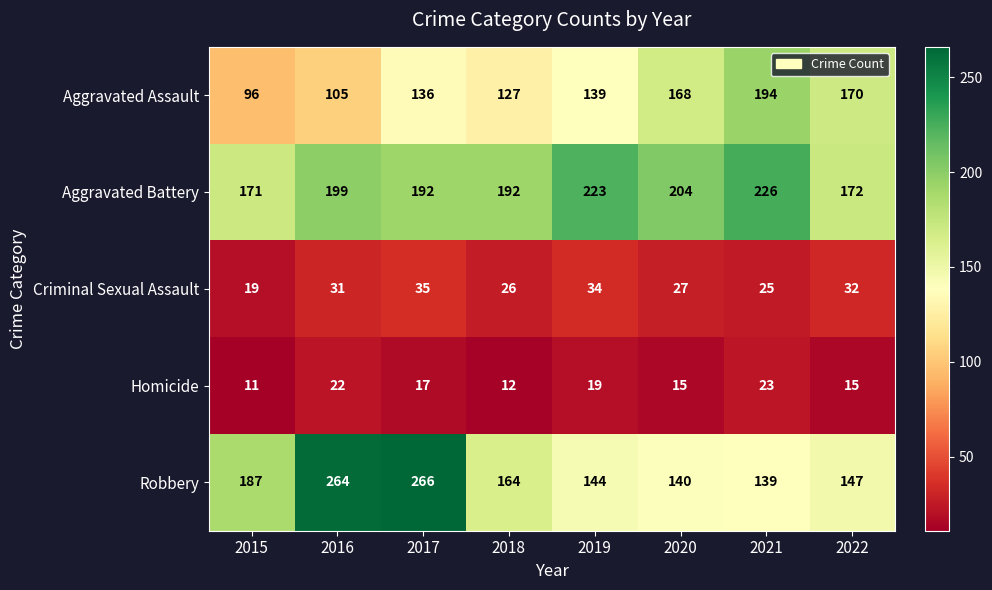

What is the average value of the Criminal Sexual Assault series?

29